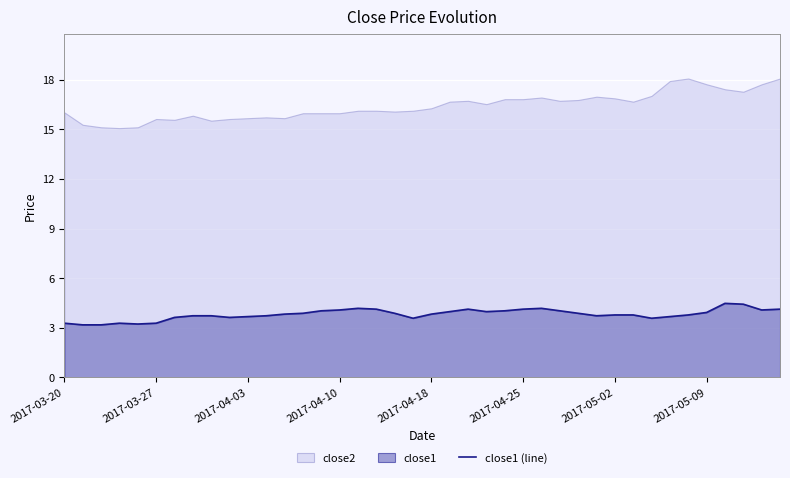

What is the sum of all values?

152.5